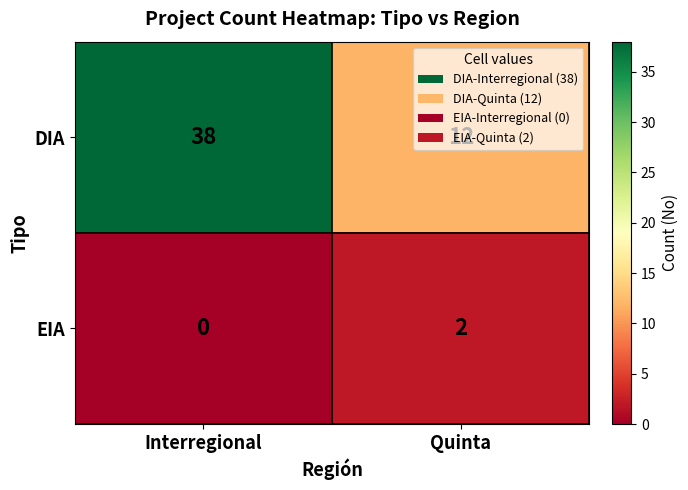

Which category has the highest value across all series?

Interregional